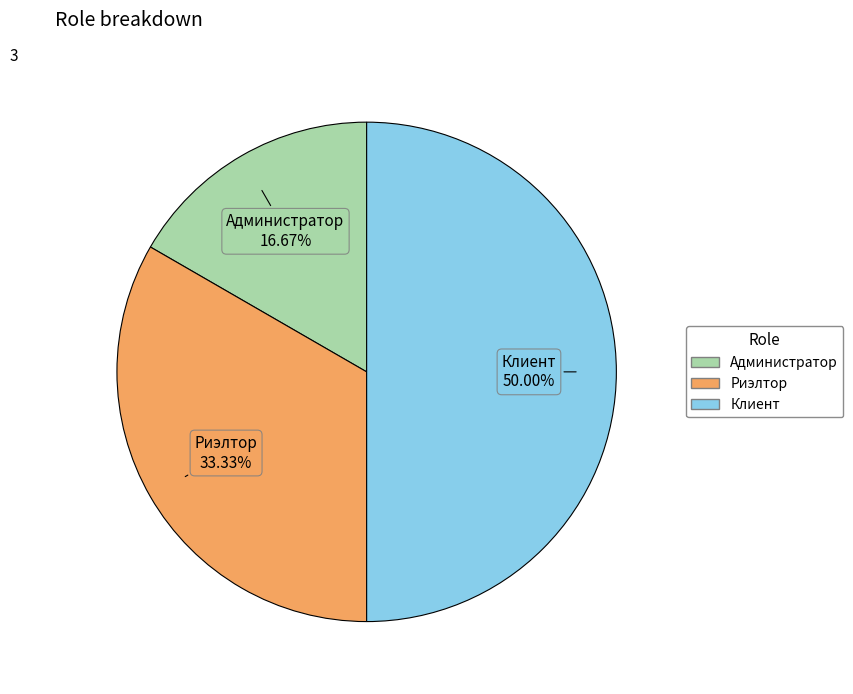

What is the ratio of the value at Клиент to the value at Администратор?

3.0